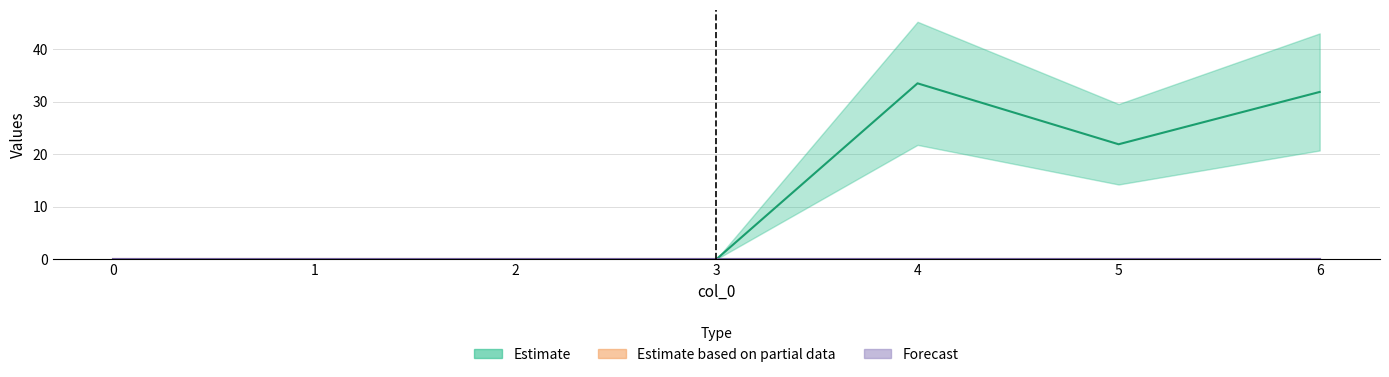

What is the difference between the highest and lowest values at 4?

33.5